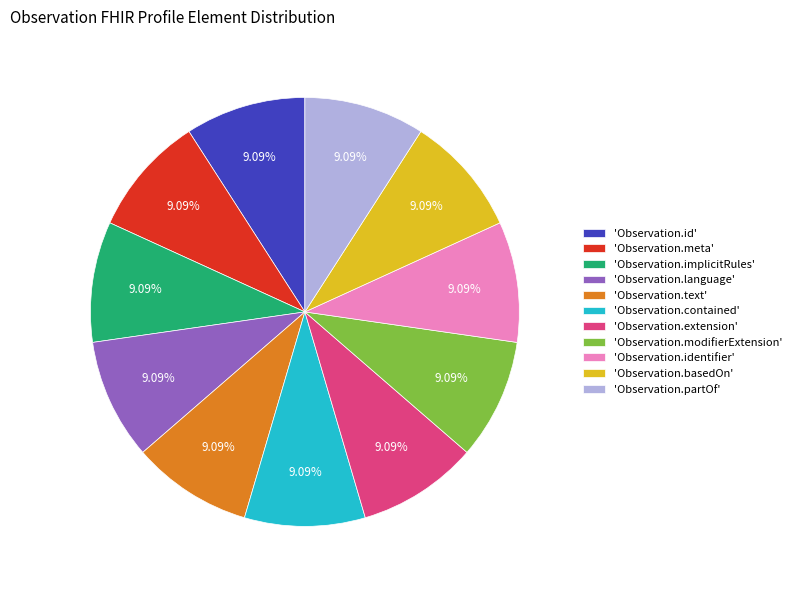

Combined, do 'Observation.language' and 'Observation.modifierExtension' account for over 50%?

No